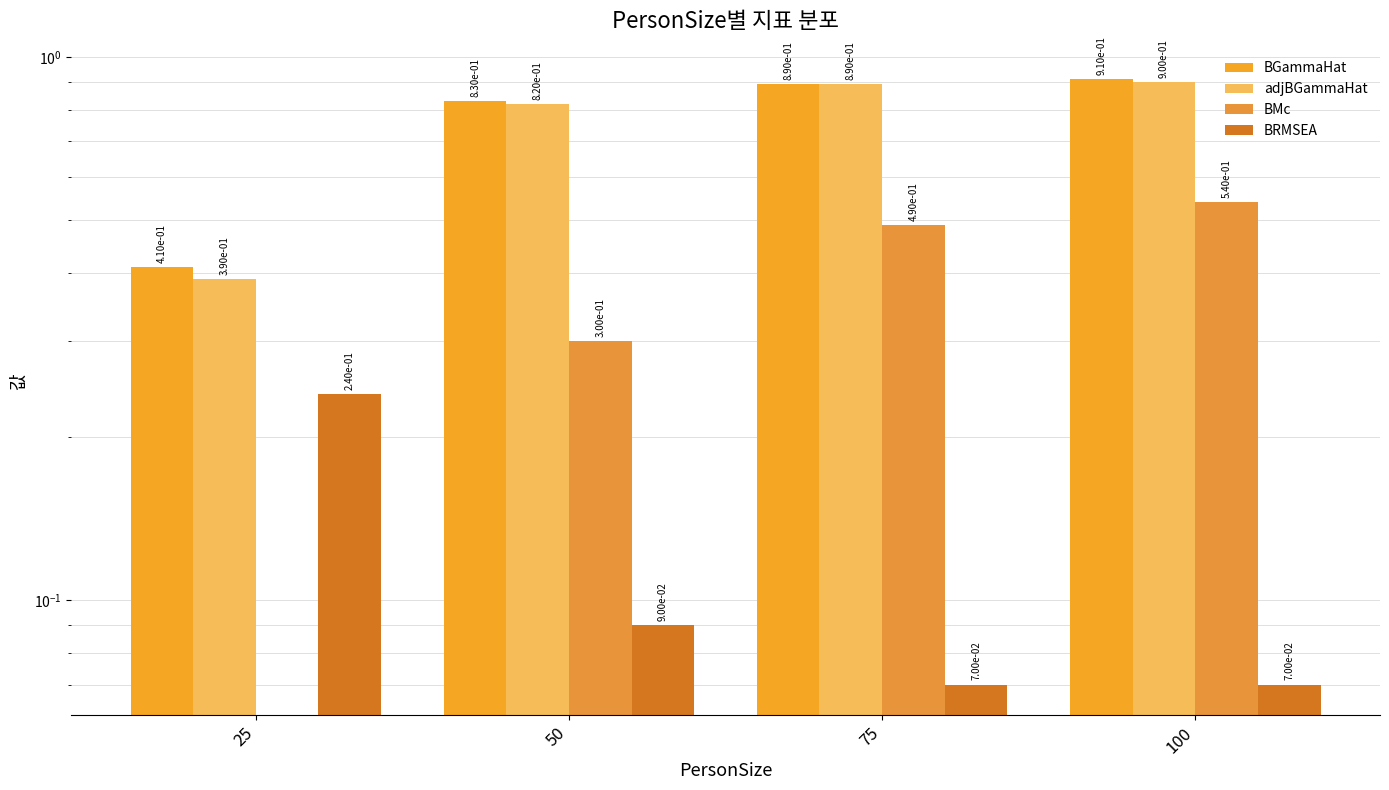

What are all the series names shown in the legend?

BGammaHat, adjBGammaHat, BMc, BRMSEA